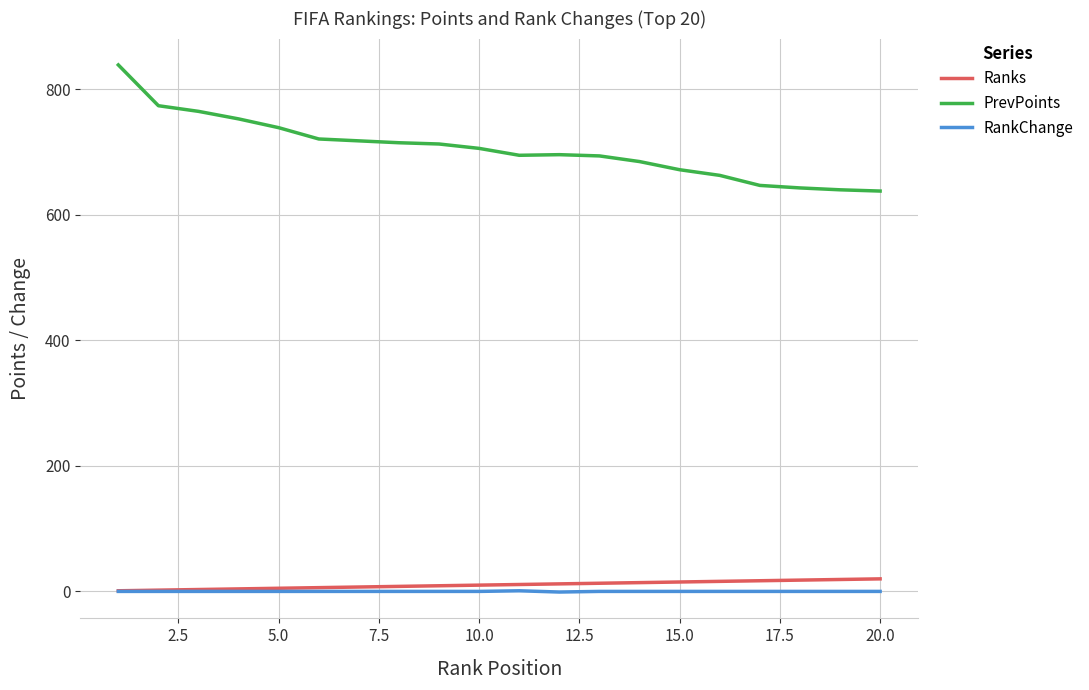

What is the sum of all Ranks values?

210